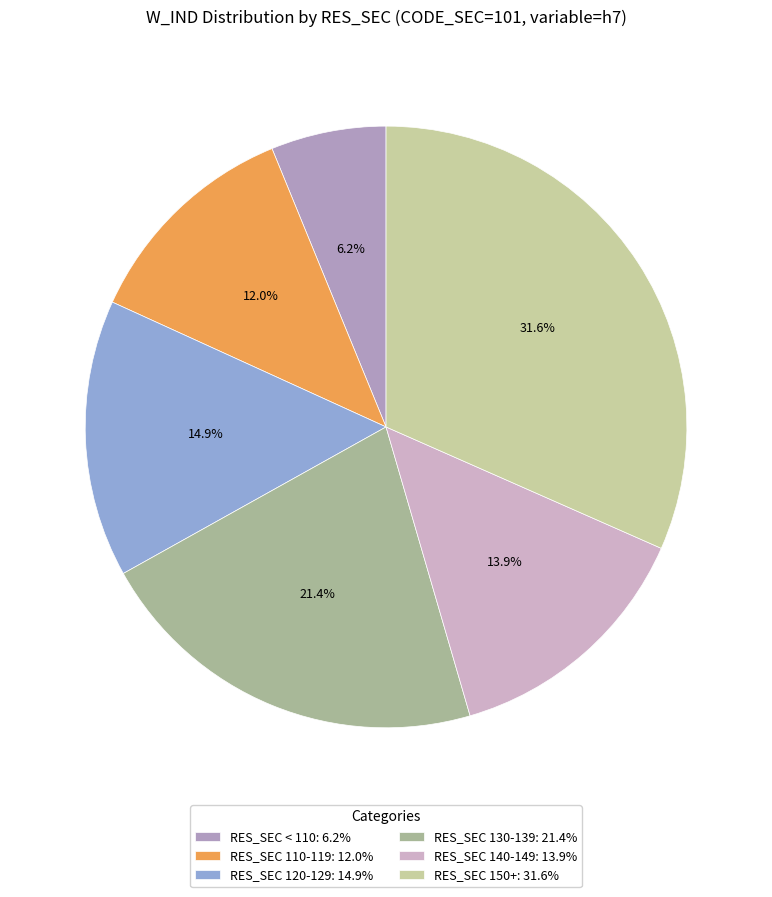

Rank the categories by value from highest to lowest.

RES_SEC 150+: 31.6%, RES_SEC 130-139: 21.4%, RES_SEC 120-129: 14.9%, RES_SEC 140-149: 13.9%, RES_SEC 110-119: 12.0%, RES_SEC < 110: 6.2%